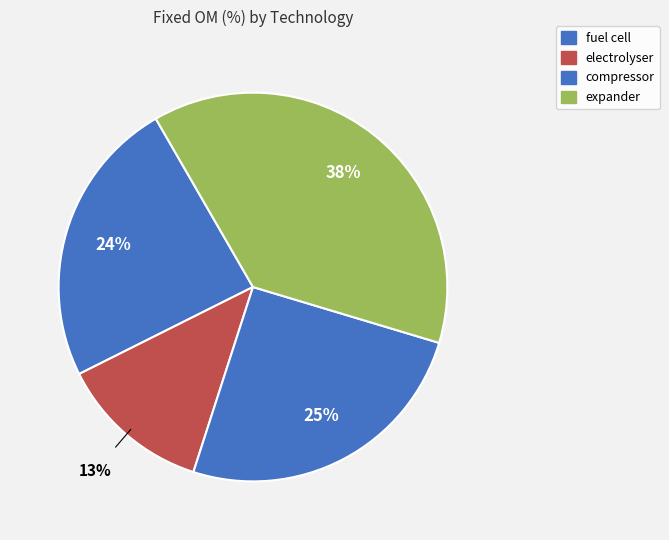

What percentage is the fuel cell slice, to the nearest percent?

24%